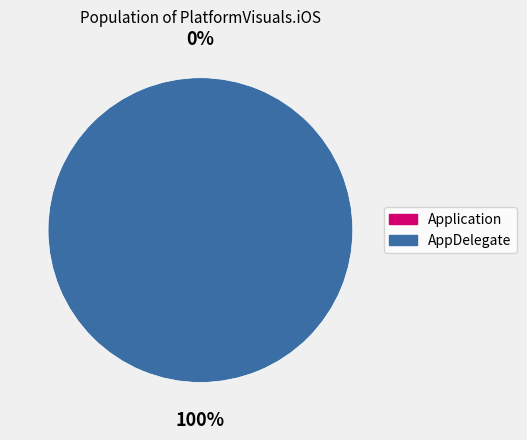

Between Application and AppDelegate, which is larger?

AppDelegate